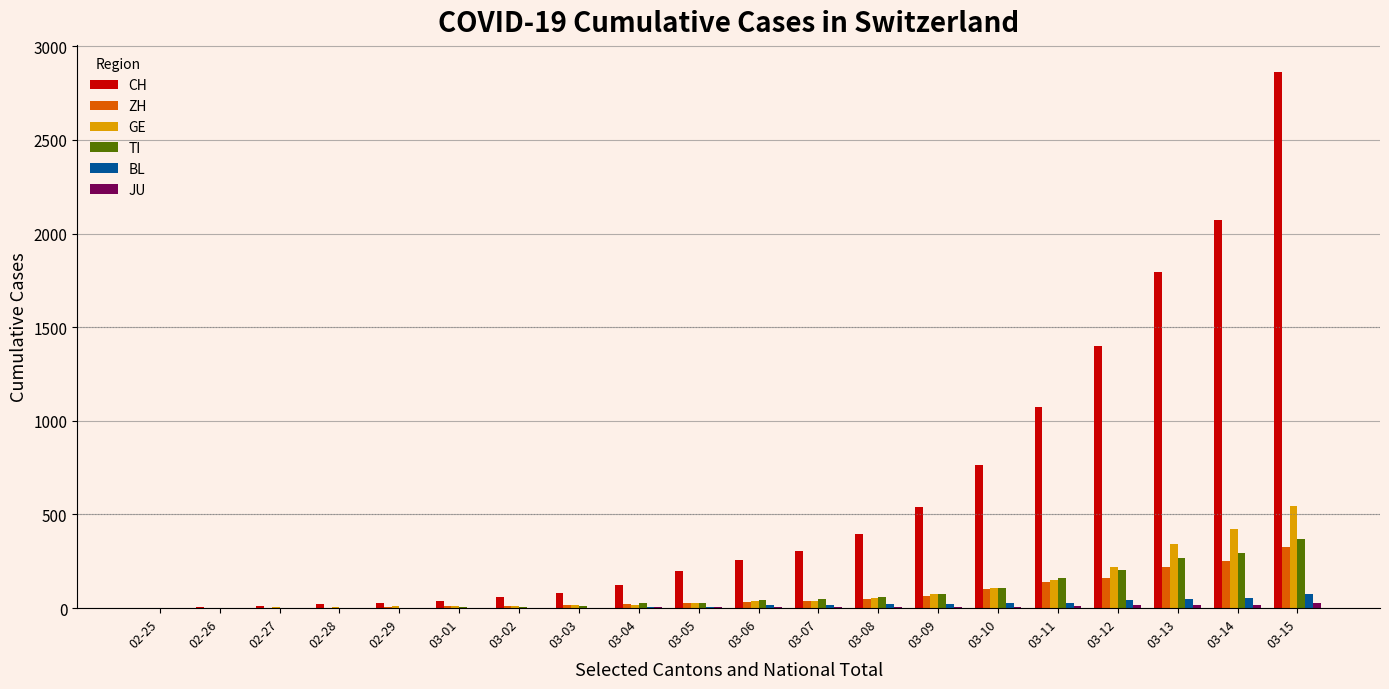

Which series changed the most between 03-03 and 03-15?

CH